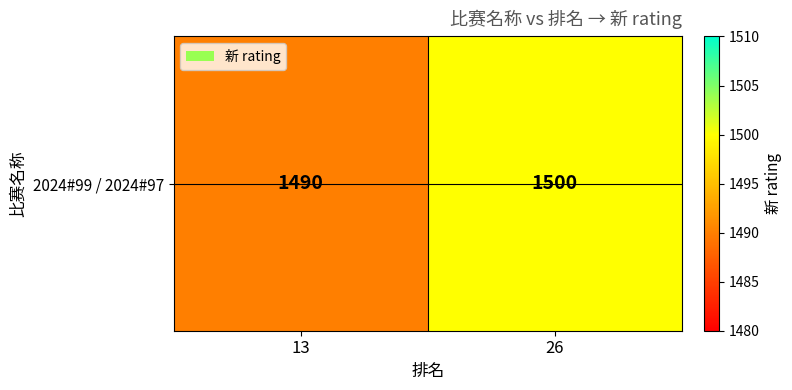

Rank the categories by value from lowest to highest.

13, 26